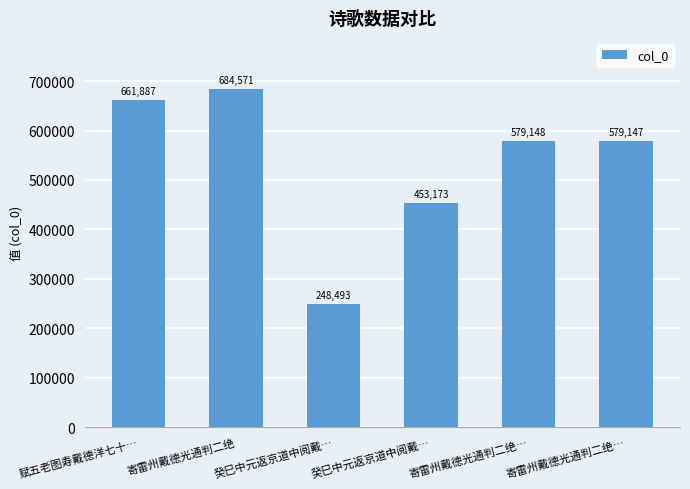

What is the difference between the values at 癸巳中元返京道中阅戴… and 寄雷州戴德光通判二绝…?

330654